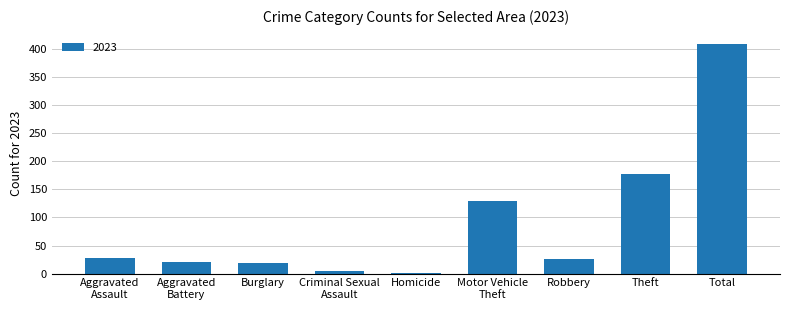

What is the sum of the values at Burglary and Robbery?

45